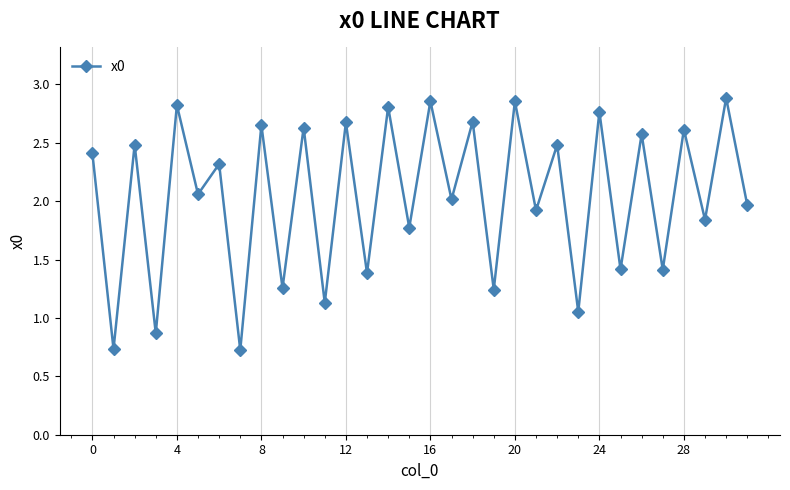

What is the value of the 23rd point from the left?

2.5